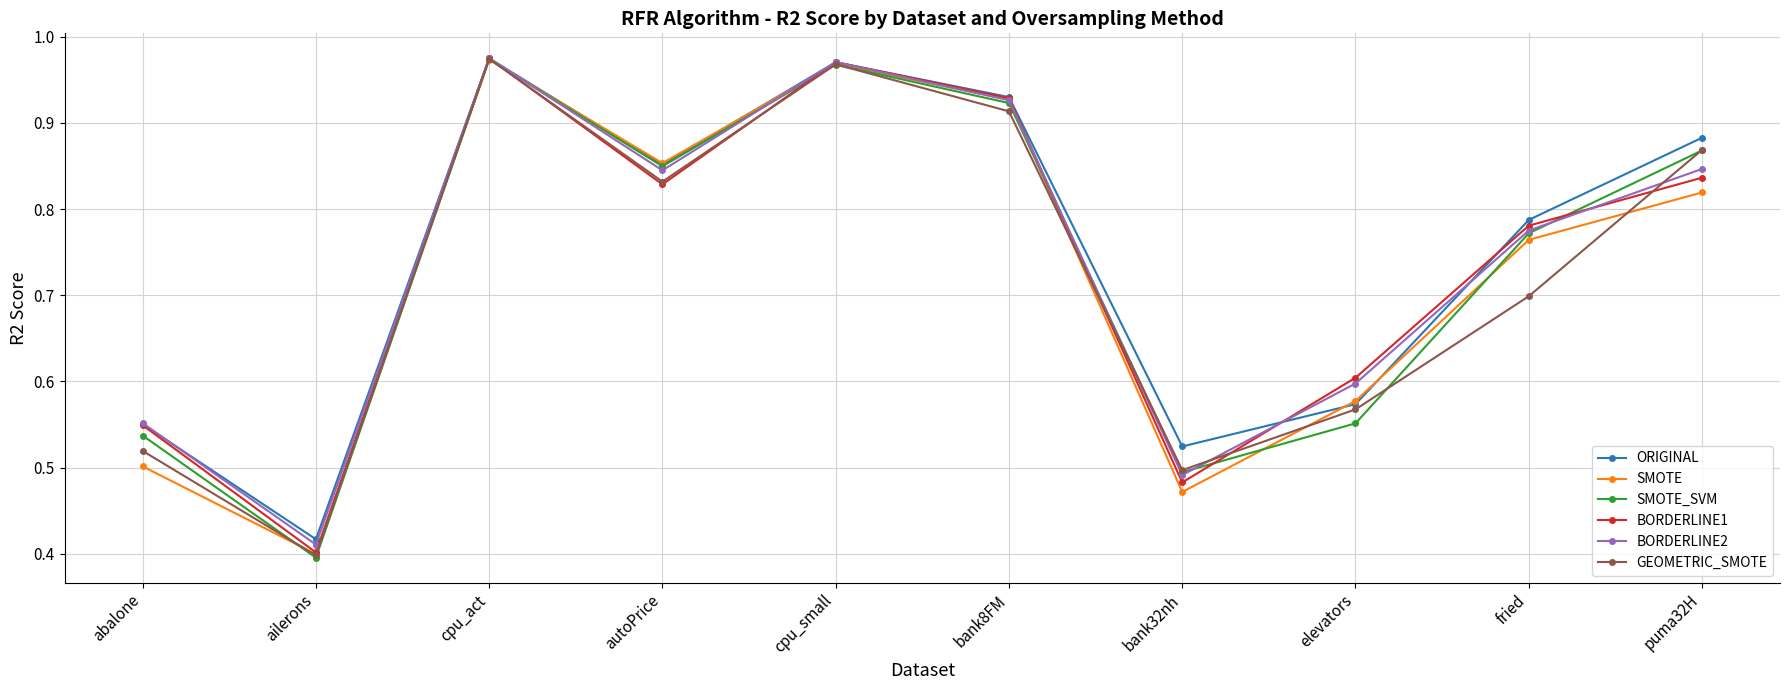

What is the sum of all BORDERLINE2 values?

7.4